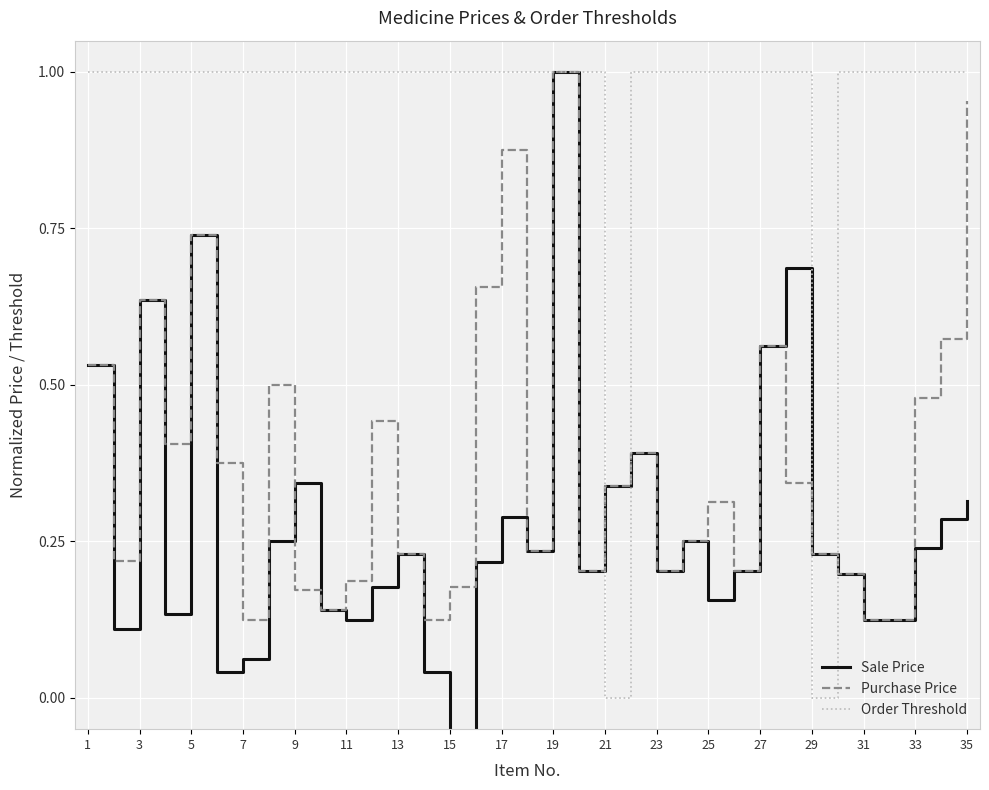

Is it true that Purchase Price equals 0.1 at 23?

False